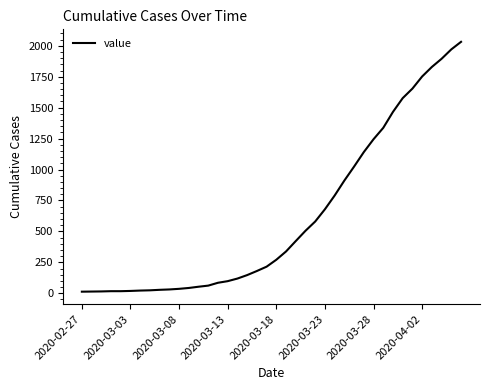

What is the maximum value shown in the chart?

2032